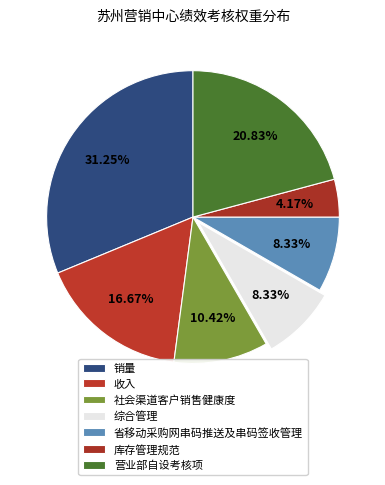

True or false: 收入 accounts for 6% of the total.

False